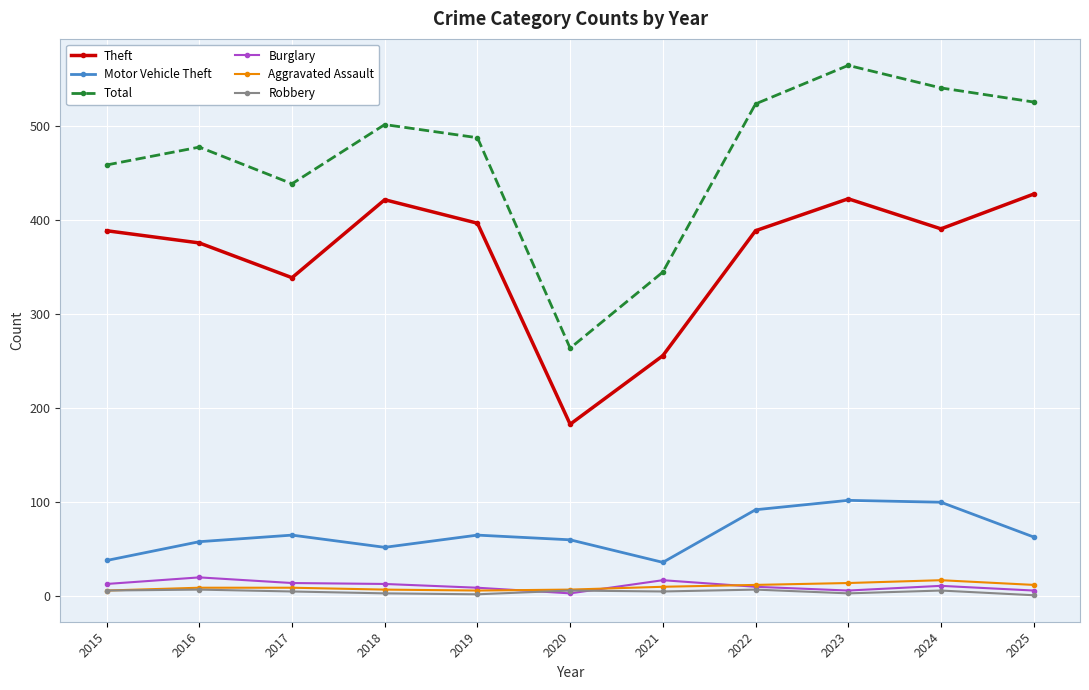

True or false: Theft and Aggravated Assault cross at least once.

False